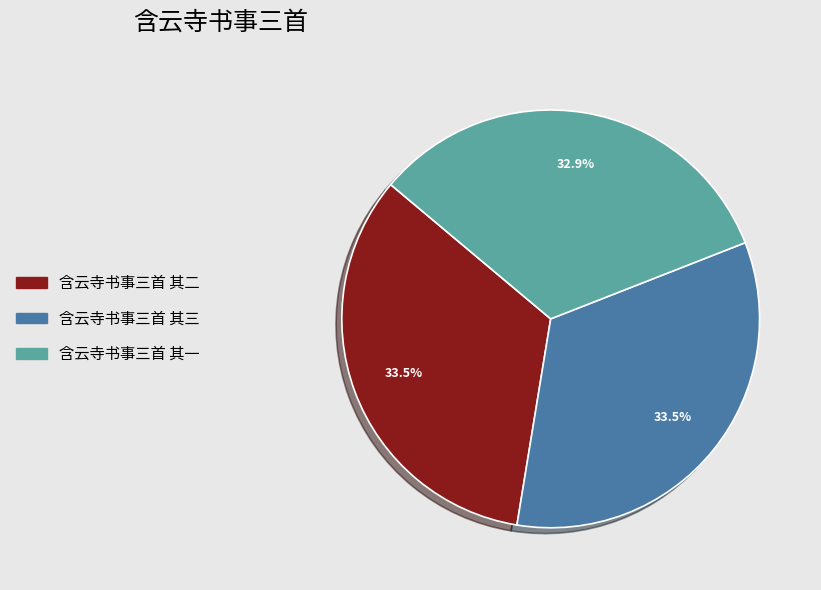

Between 含云寺书事三首 其一 and 含云寺书事三首 其三, which is larger?

含云寺书事三首 其三